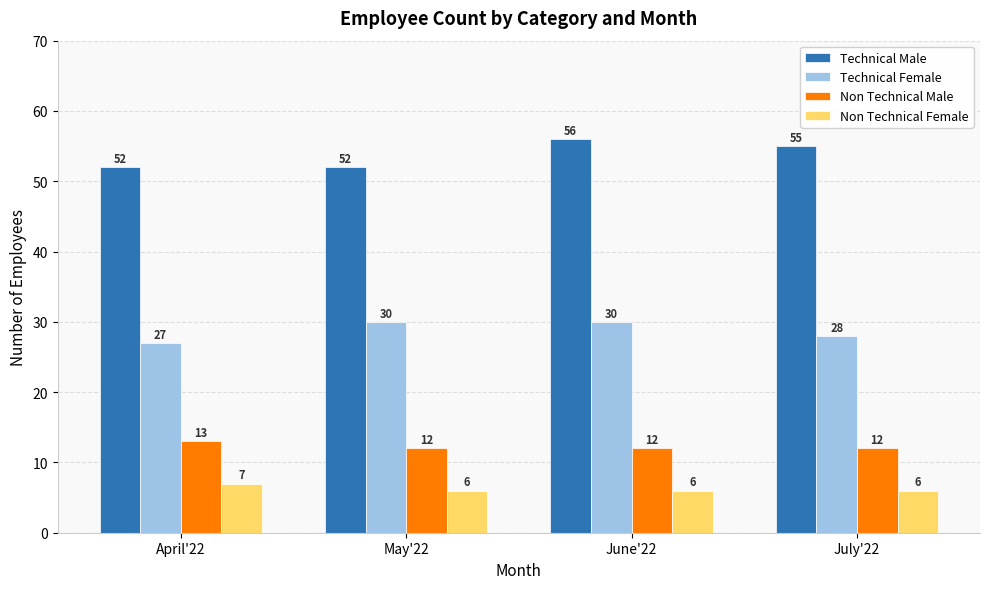

What is the difference between the highest and lowest values at May'22?

46